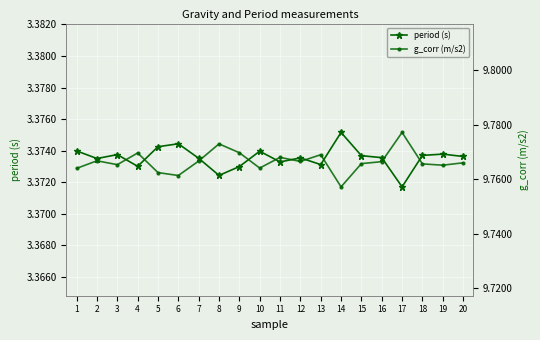

Count the number of data series in this chart.

2